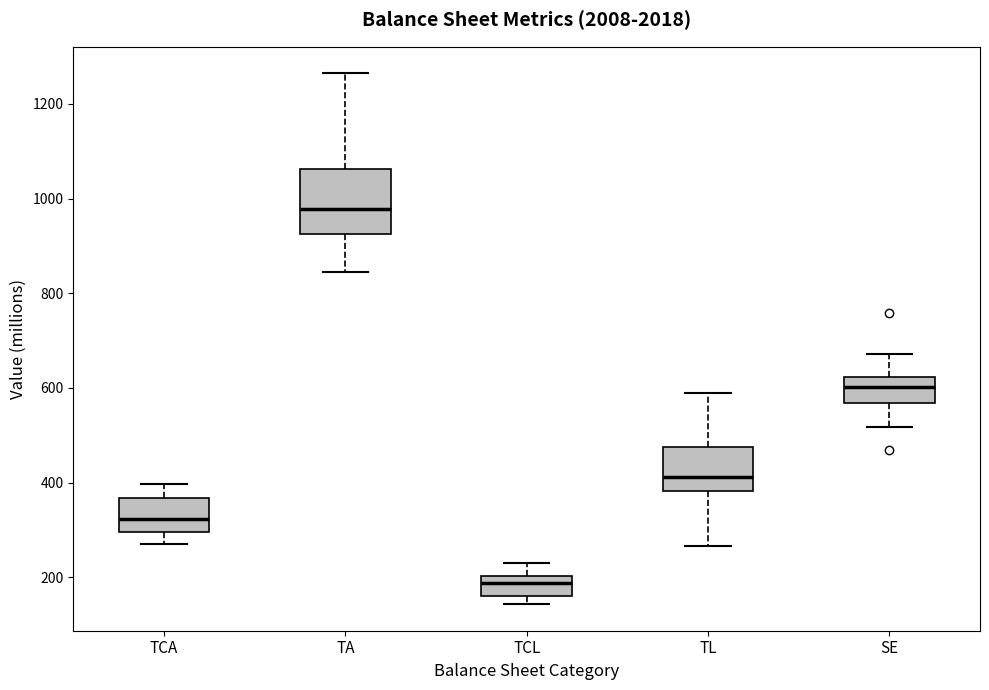

Reading left to right, read every box against the y-axis: the position of its median line, the range the box covers, and the ends of its whiskers. The values are not printed on the chart, so give them approximately, as read against the axis.

TCA: median 320, box 300 to 360, whiskers 280 to 400
TA: median 980, box 920 to 1060, whiskers 840 to 1260
TCL: median 180, box 160 to 200, whiskers 140 to 240
TL: median 420, box 380 to 480, whiskers 260 to 580
SE: median 600, box 560 to 620, whiskers 520 to 680